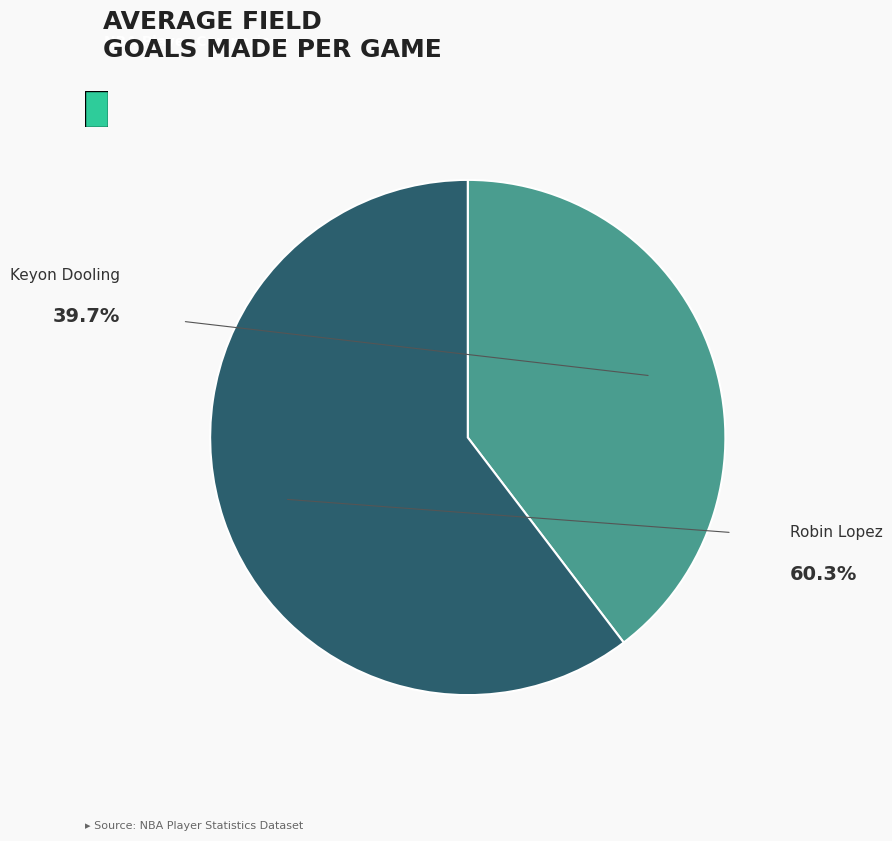

Is it true that Robin Lopez is 70% of the pie?

False